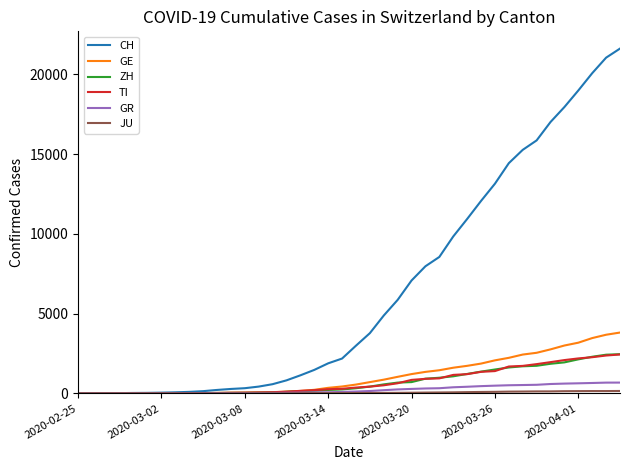

Which series has the largest total across all categories?

CH